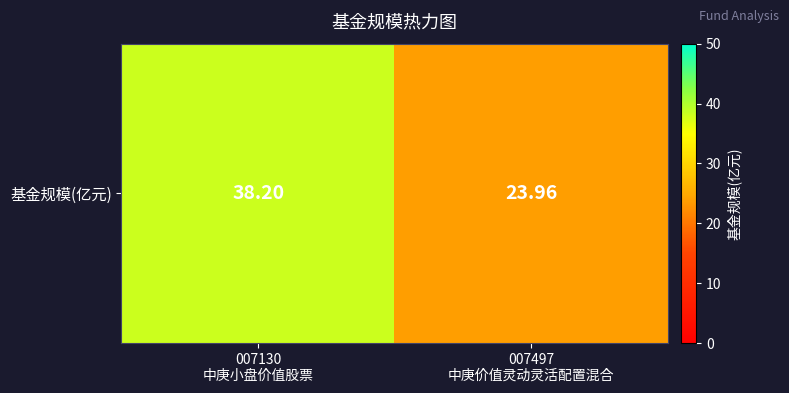

What is the change in value from 007130
中庚小盘价值股票 to 007497
中庚价值灵动灵活配置混合?

-14.2